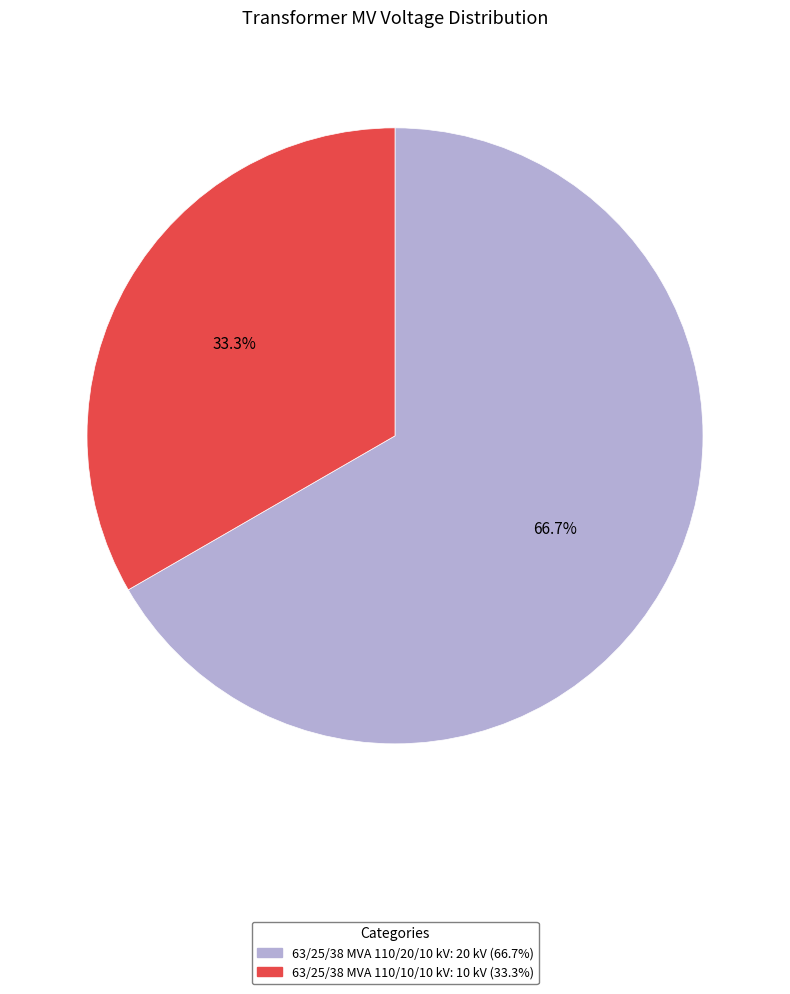

What is the majority slice?

63/25/38 MVA 110/20/10 kV